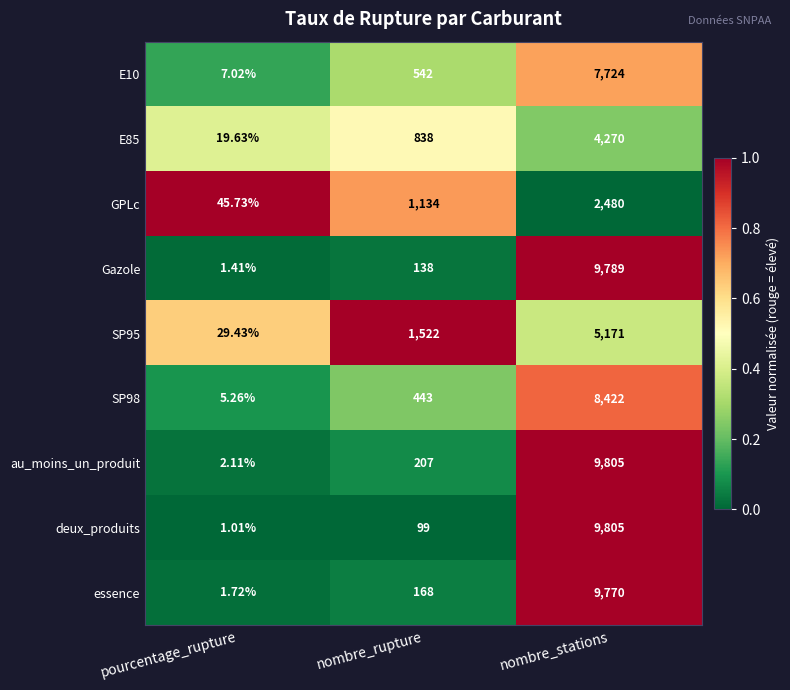

Which series has the widest spread of values?

deux_produits